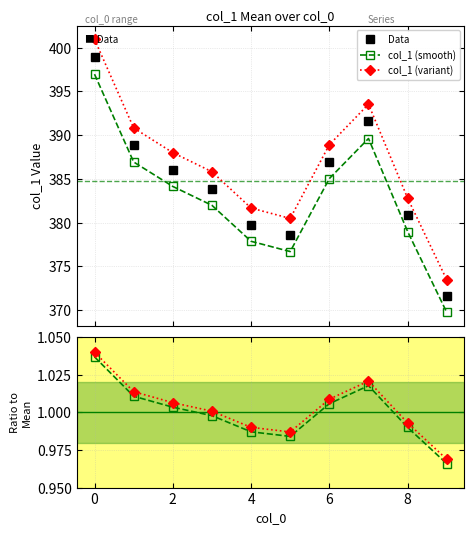

What is the difference between the second highest and minimum values in the col_1 (smooth) series?

19.9